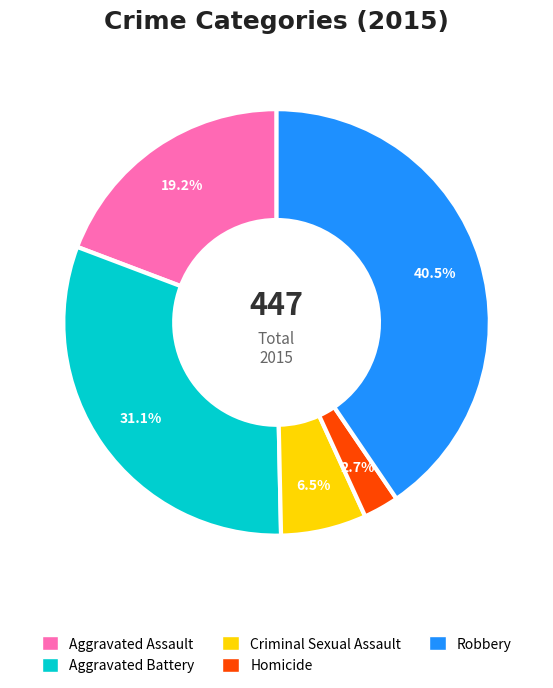

What percentage do Homicide and Aggravated Battery together represent?

33.8%